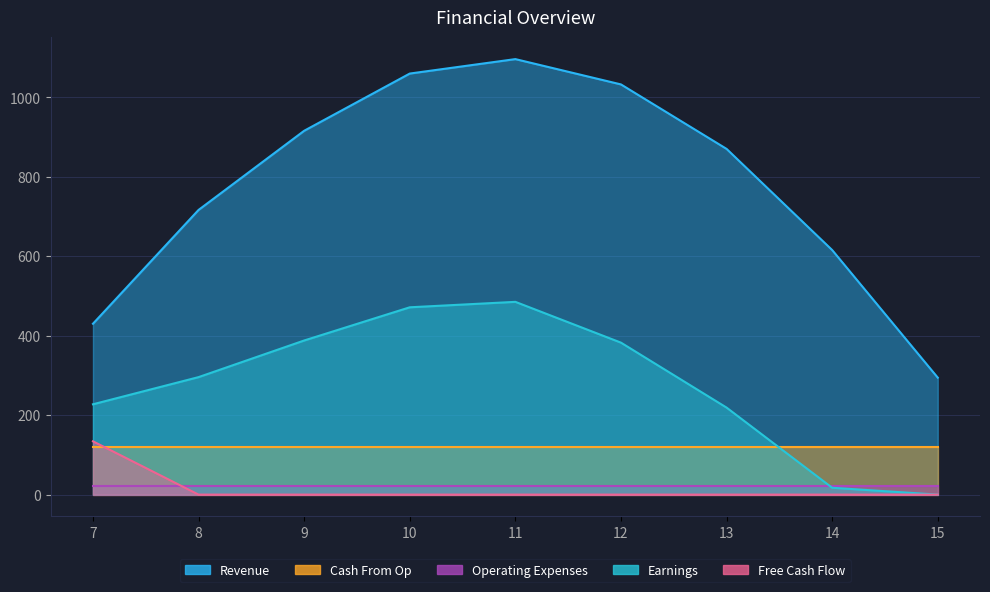

The Earnings series shows 100.2 at 9. True or false?

False